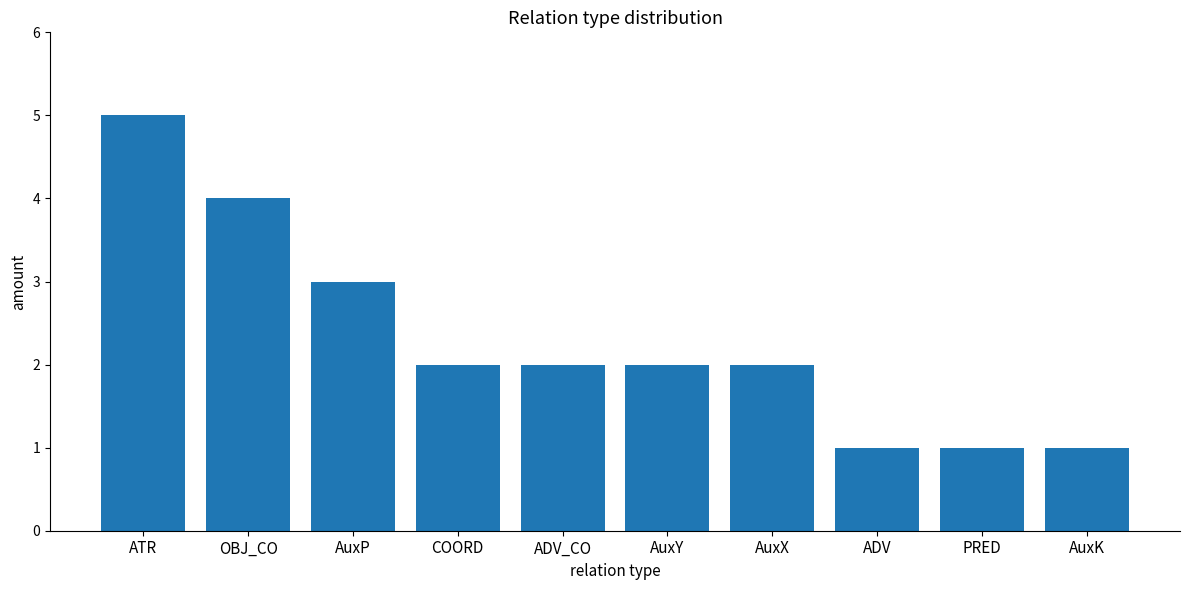

Read the value at ATR.

5